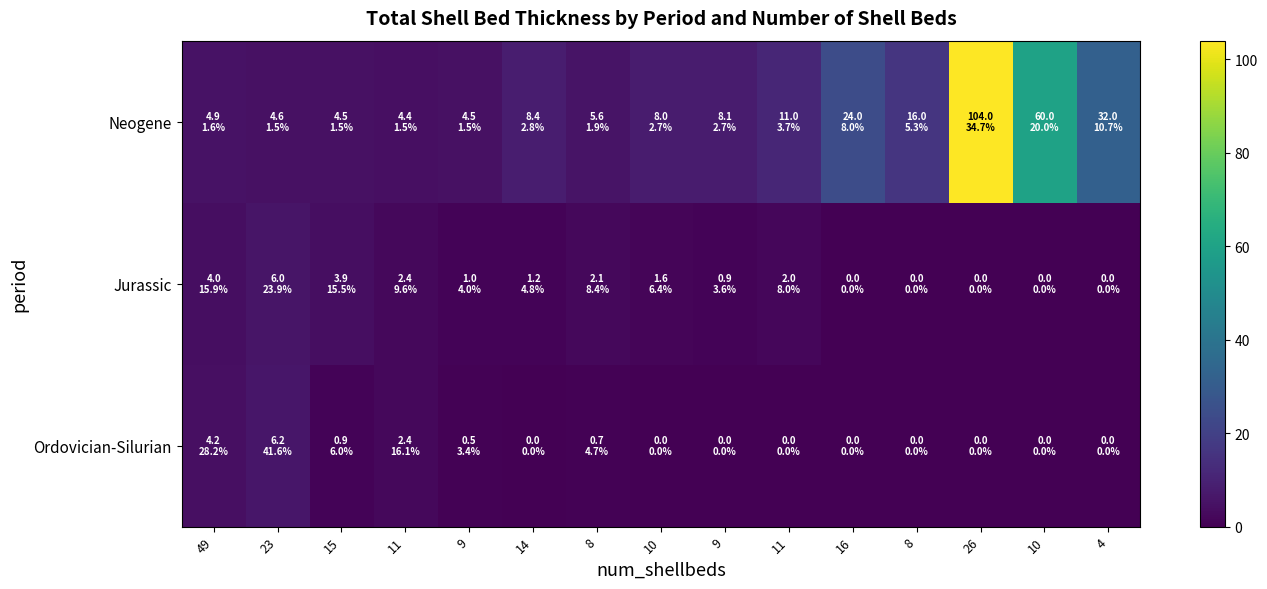

At which category is the sum across all series the highest?

26